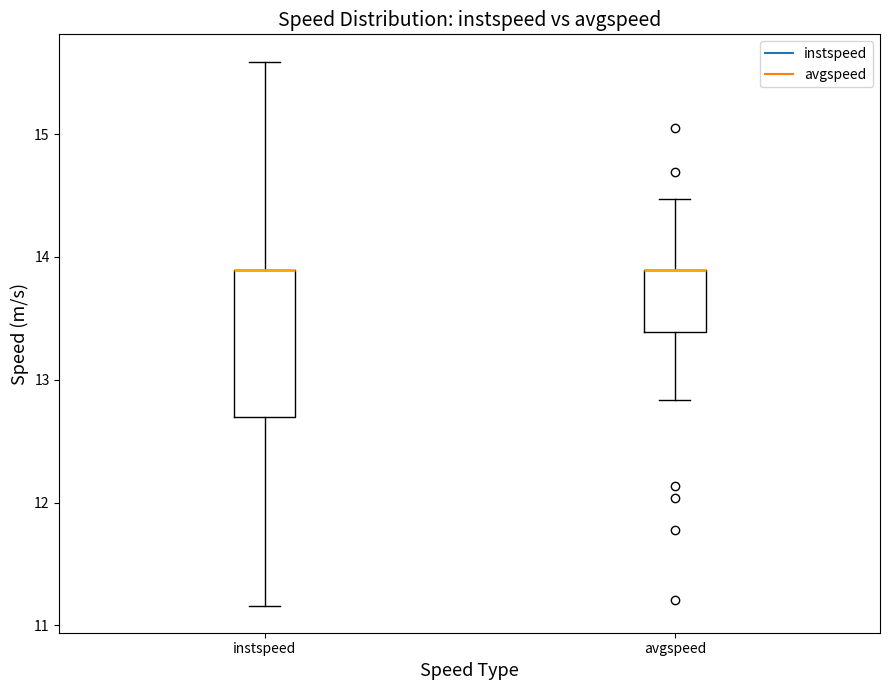

Reading left to right, transcribe this box plot: for each box, give where its median line is, the range the box spans, and where its two whiskers end, as read against the y-axis. The values are not printed on the chart, so give them approximately, as read against the axis.

instspeed: median 13.9 (drawn on the box's upper edge), box 12.7 to 13.9, whiskers 11.2 to 15.6
avgspeed: median 13.9 (drawn on the box's upper edge), box 13.4 to 13.9, whiskers 12.8 to 14.5